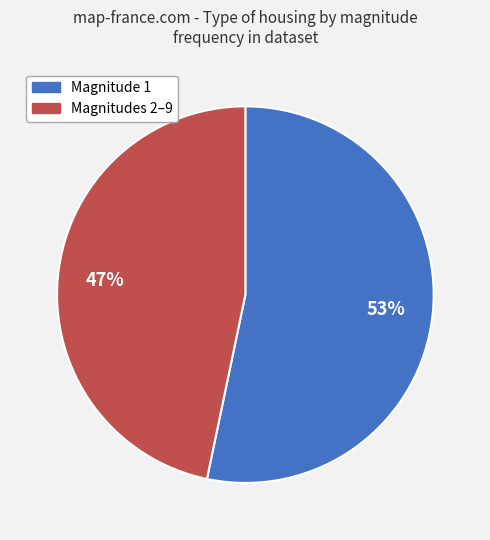

Is there any slice that represents more than half of the pie?

Yes